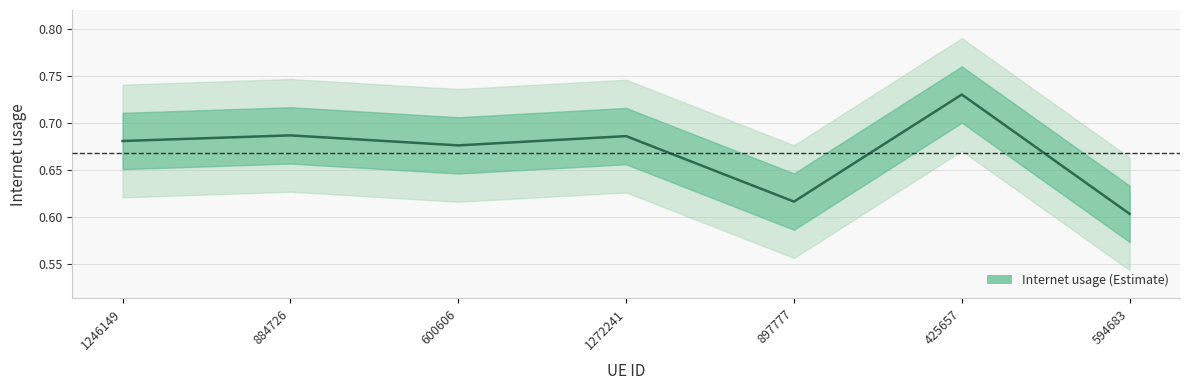

How many data points does each series have?

7